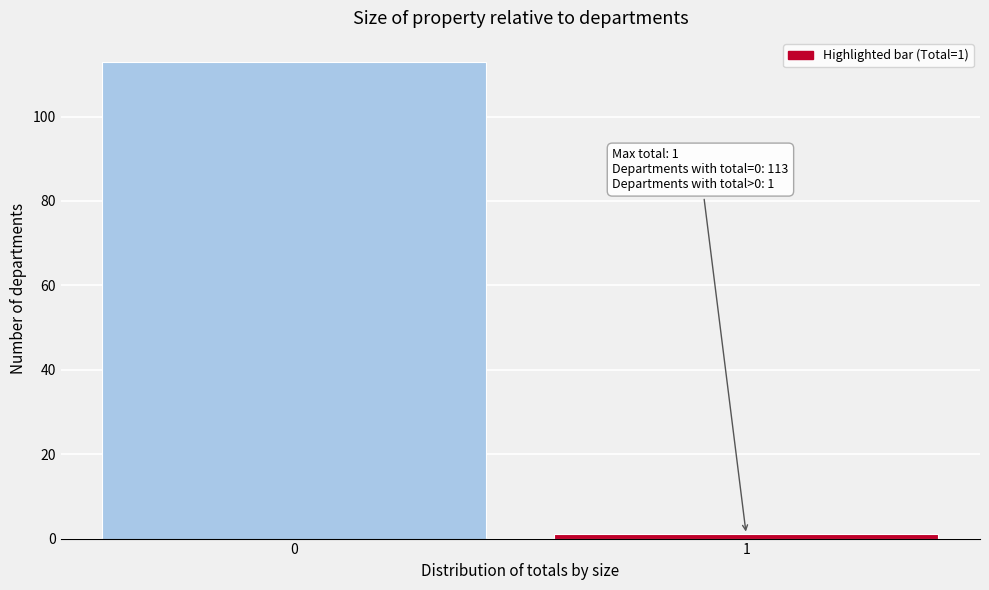

Reading left to right, extract all data points from this chart.

0=113	1=1